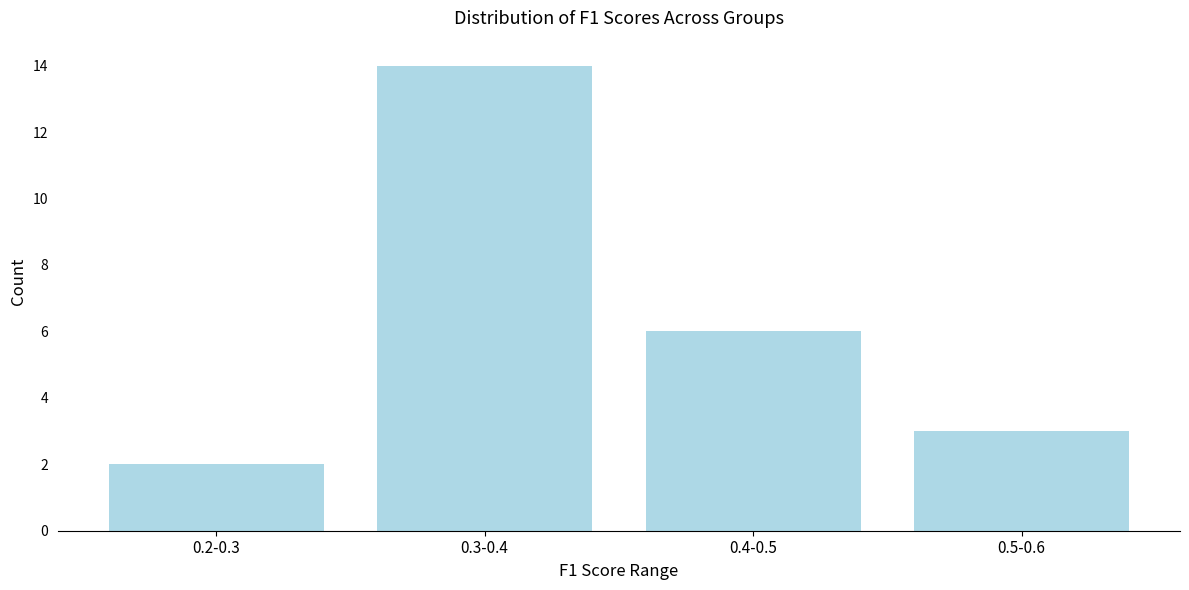

Reading right to left, what are all the values shown in this chart?

3	6	14	2